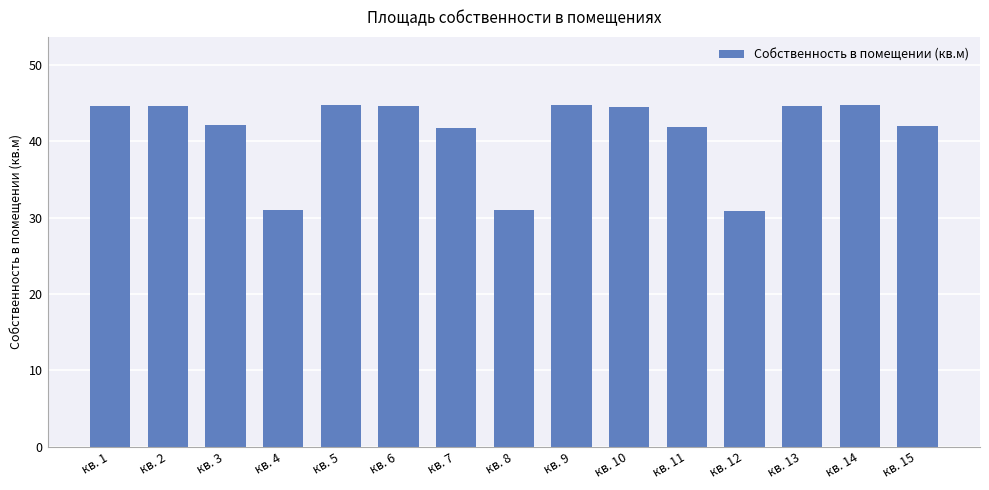

What is the ratio of the value at кв. 5 to the value at кв. 10?

1.0